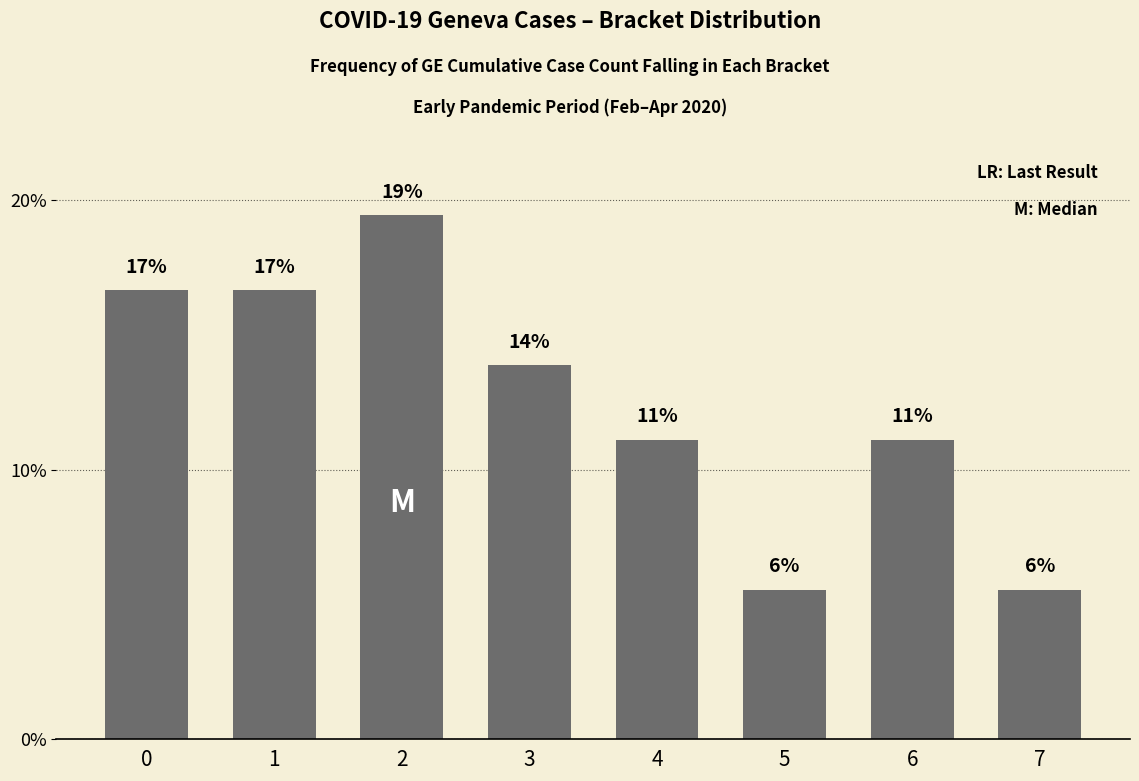

Between 5 and 2, which is larger?

2